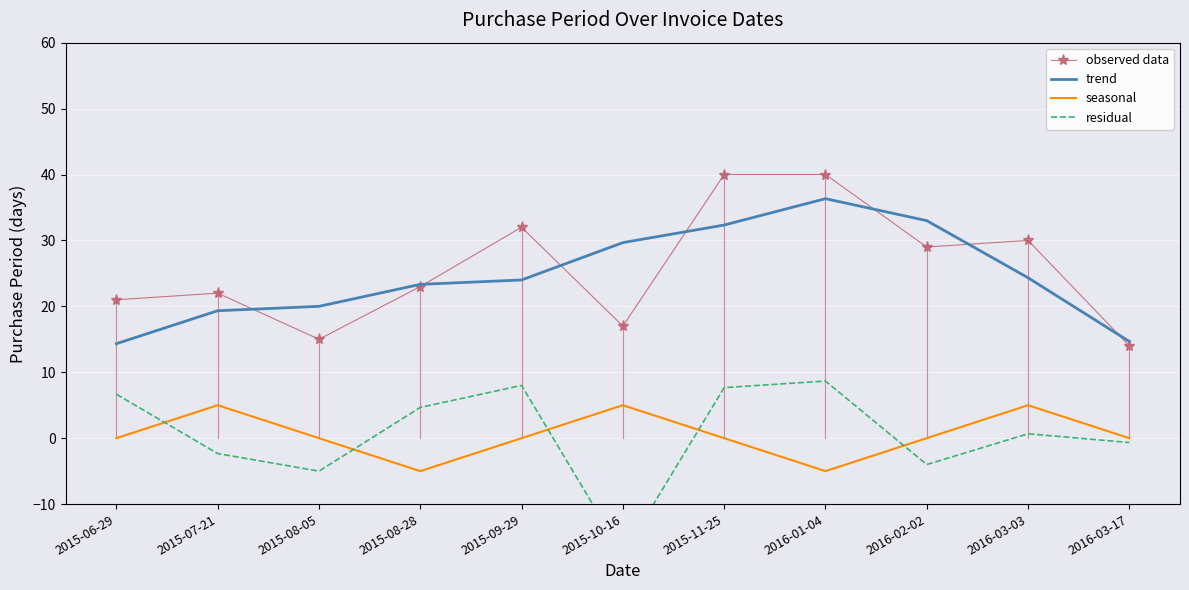

Which series has the largest total across all categories?

observed data